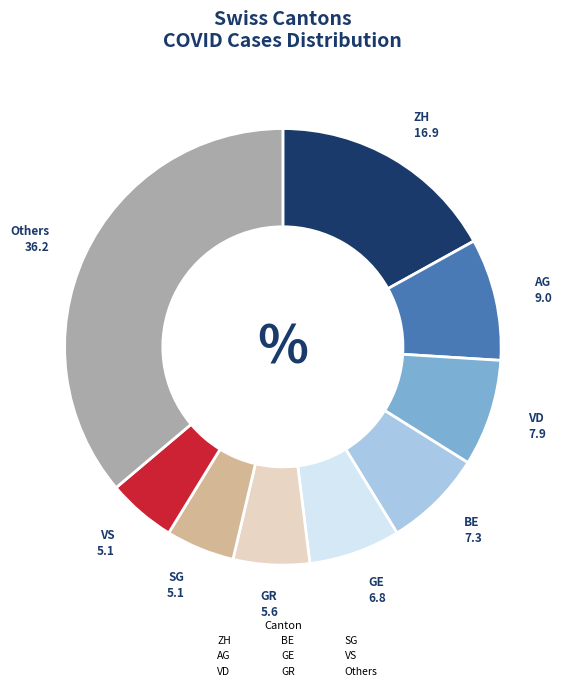

Does Others account for over 50% of the chart?

No